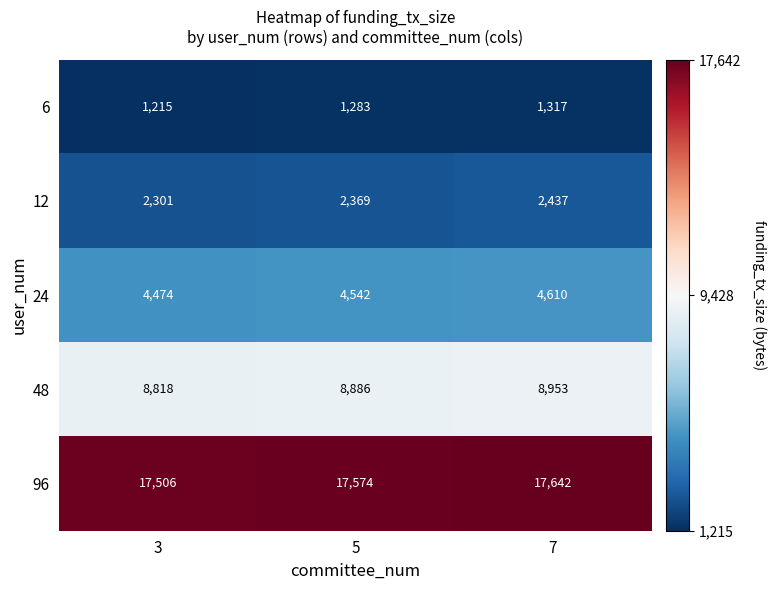

Rank the series by their maximum value, from highest to lowest.

96, 48, 24, 12, 6